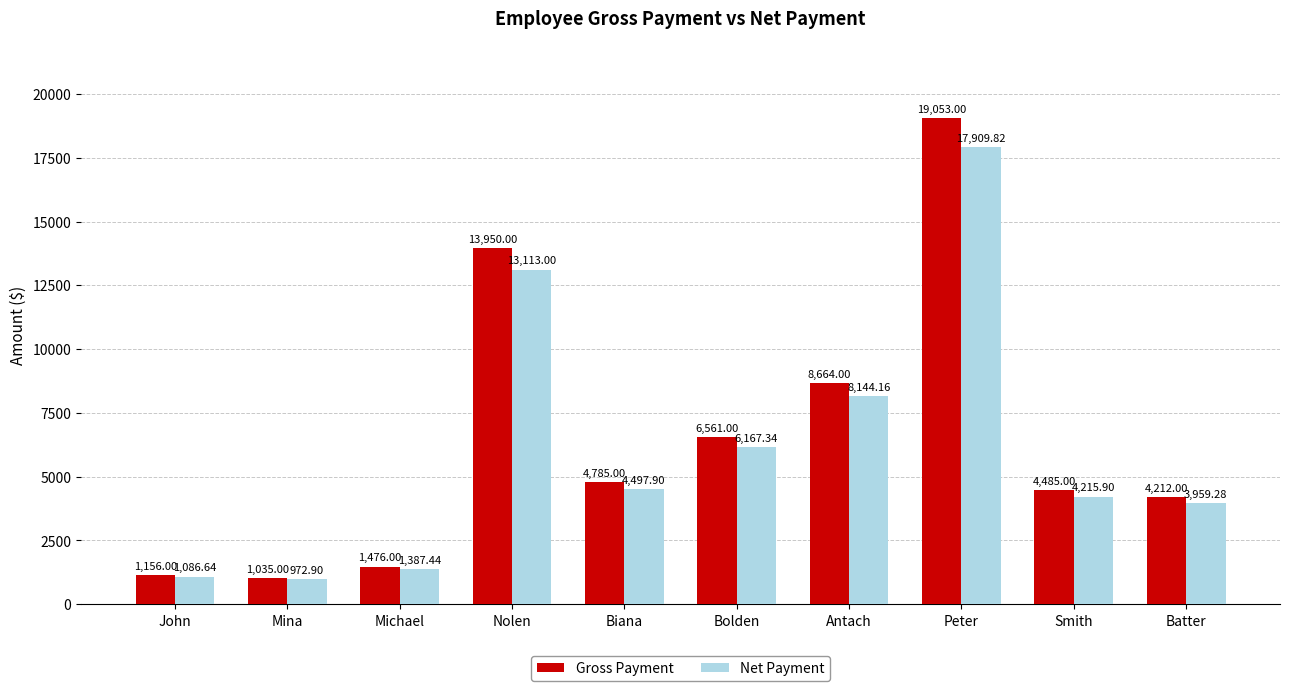

What is the highest value of the Net Payment series?

17909.8